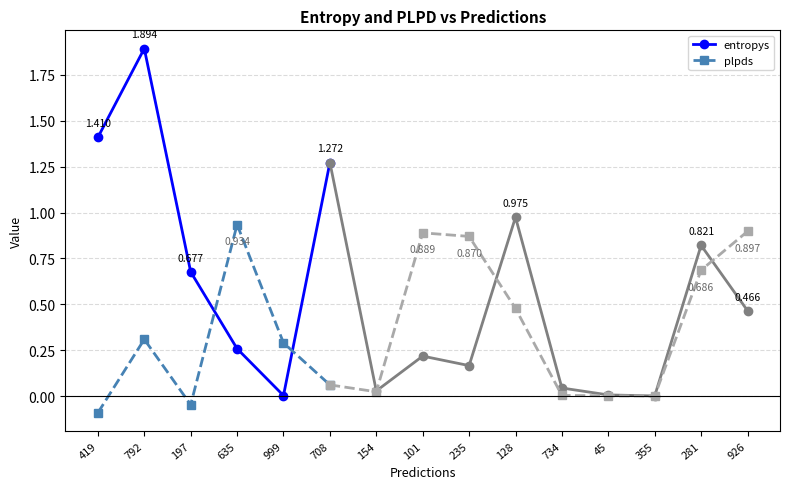

What position from the left is 419?

1